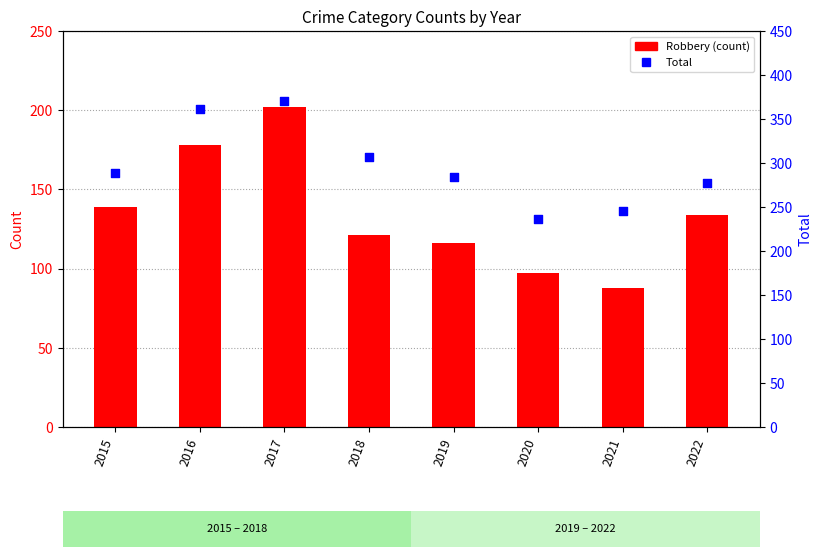

What are all the series names shown in the legend?

Robbery, Total